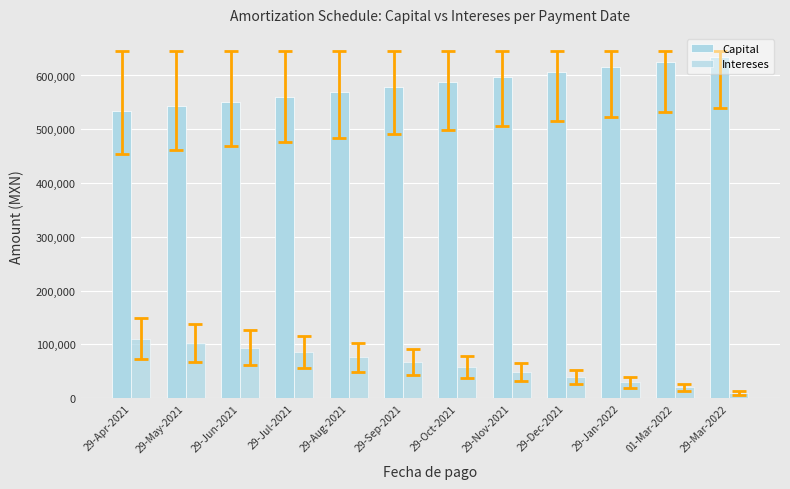

What is the label of the 1st bar from the right?

29-Mar-2022